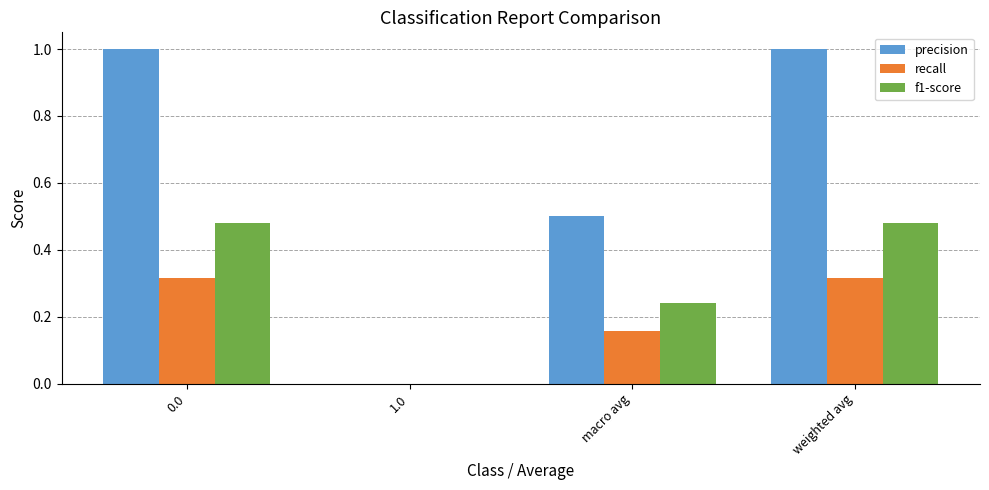

What is the total value across all series at weighted avg?

1.8